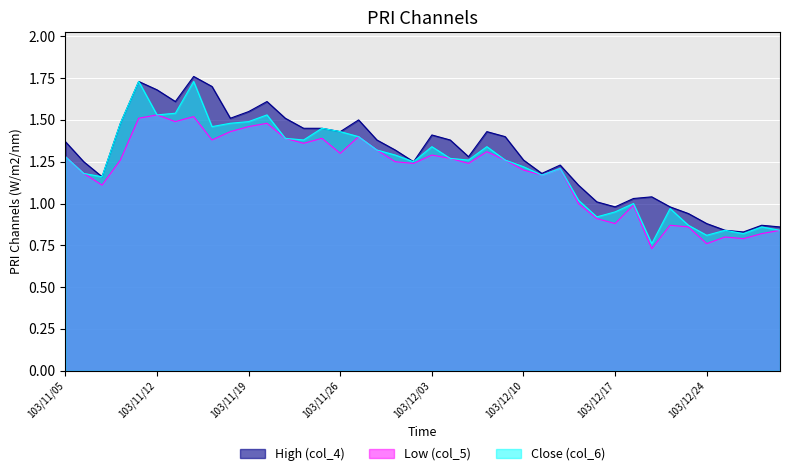

What is the sum of the Low (col_5) values at 103/12/15 and 103/12/03?

2.3